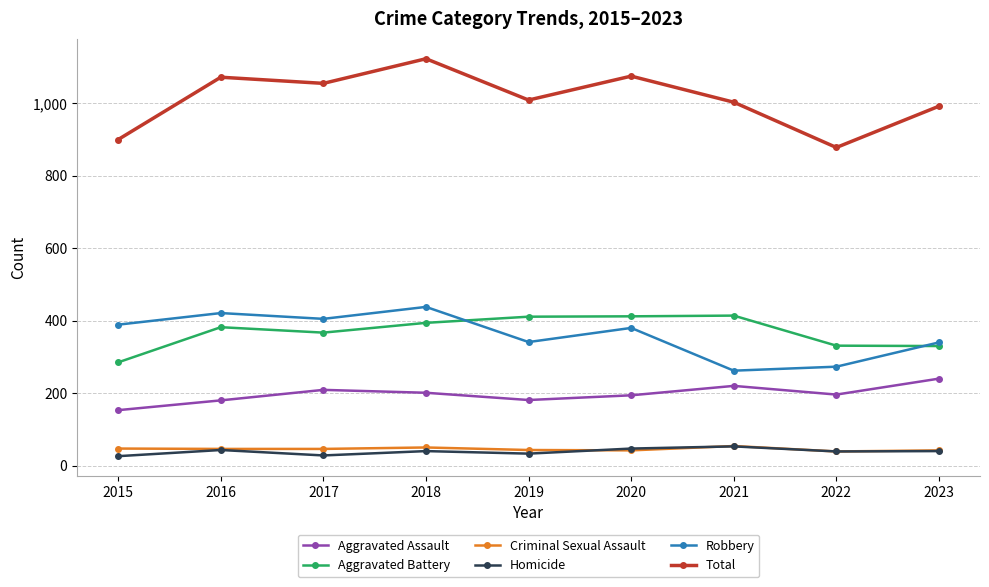

How many lines are shown in the chart?

6